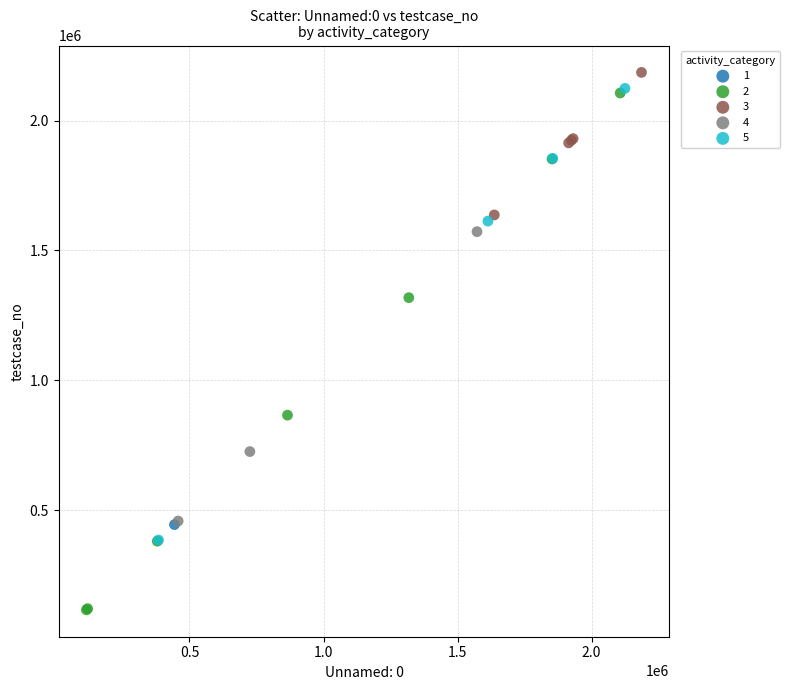

What are all the series names shown in the legend?

1, 2, 3, 4, 5